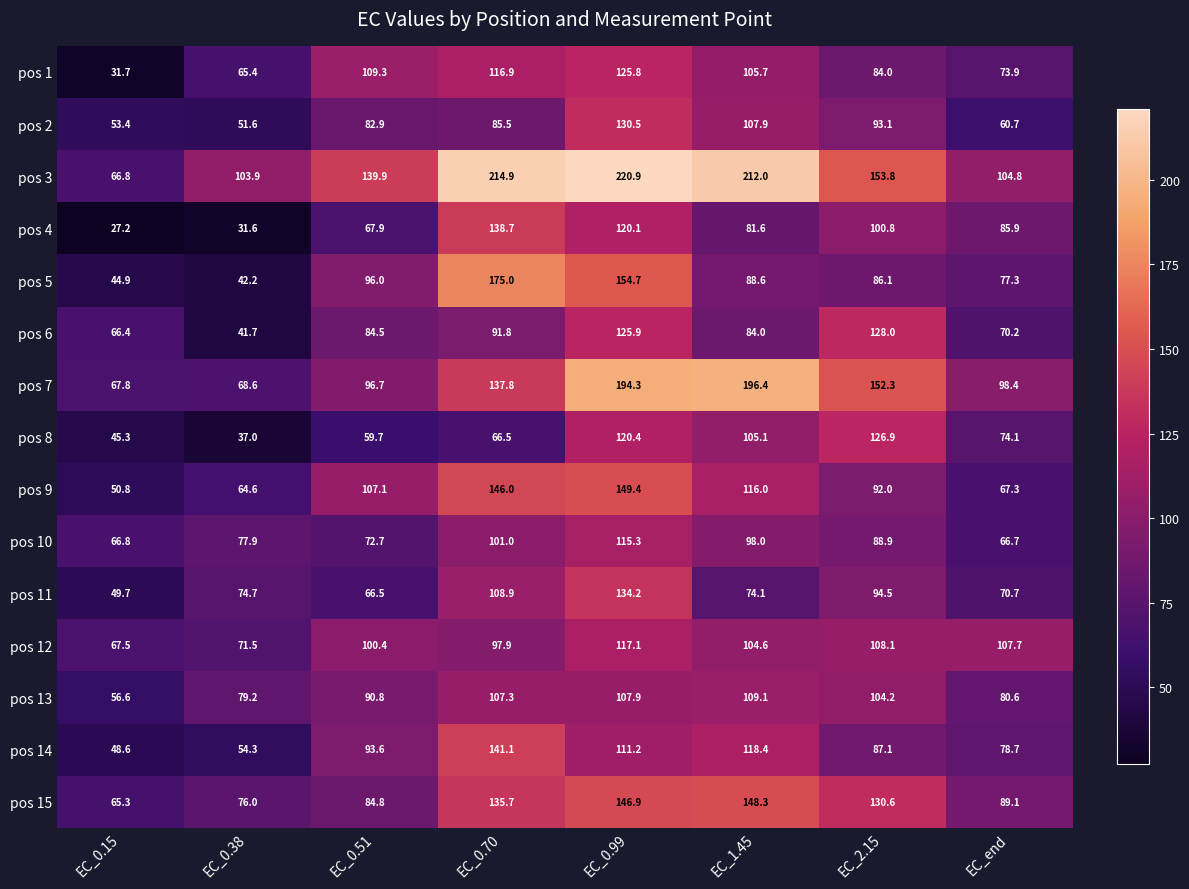

What is the difference between the maximum and minimum values in the pos 3 series?

154.1